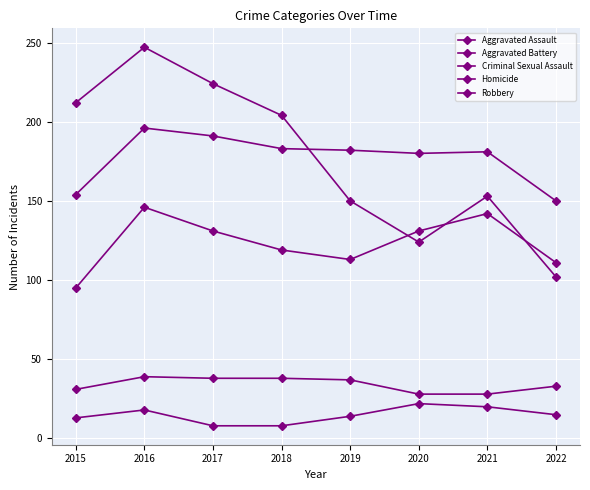

Rank the series by their maximum value, from highest to lowest.

Robbery, Aggravated Battery, Aggravated Assault, Criminal Sexual Assault, Homicide